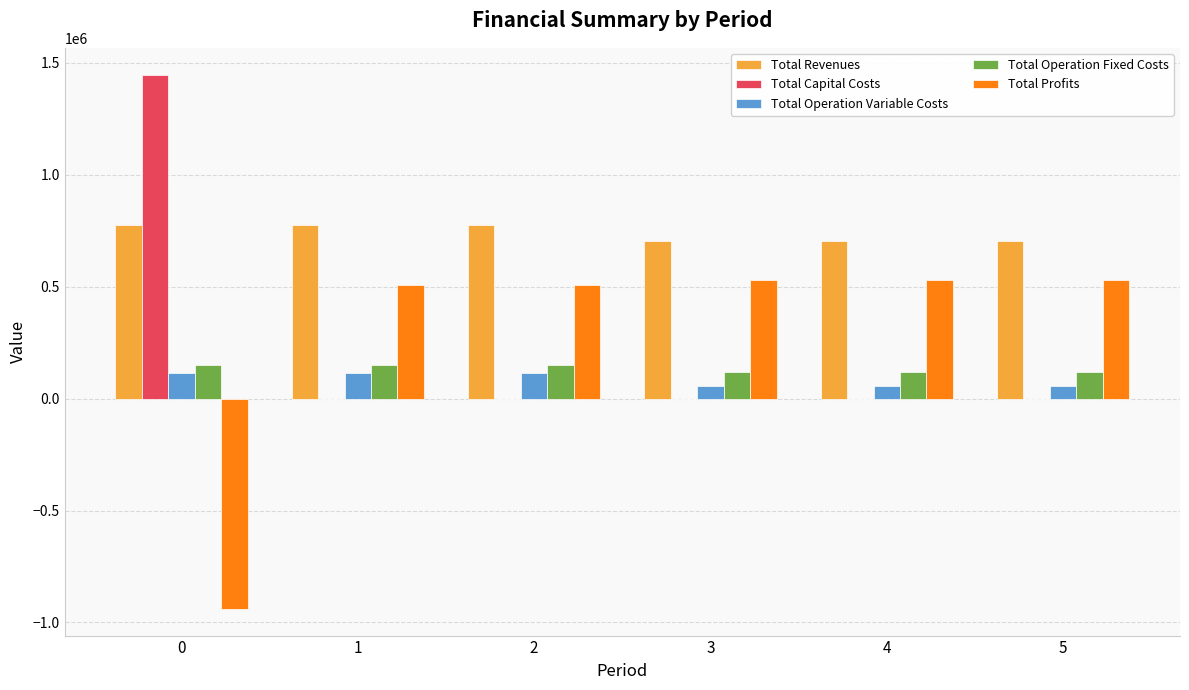

Which series changed the most between 2 and 4?

Total Revenues